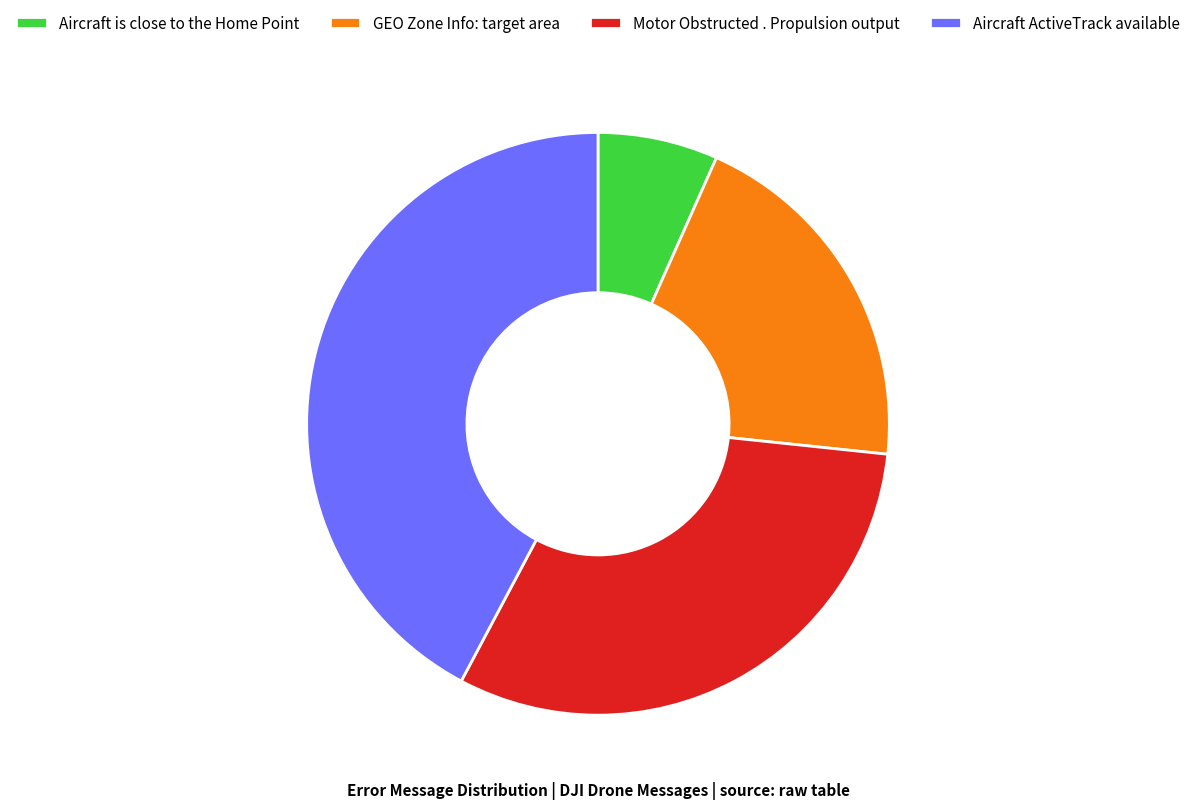

Which slice is the largest?

Aircraft ActiveTrack available